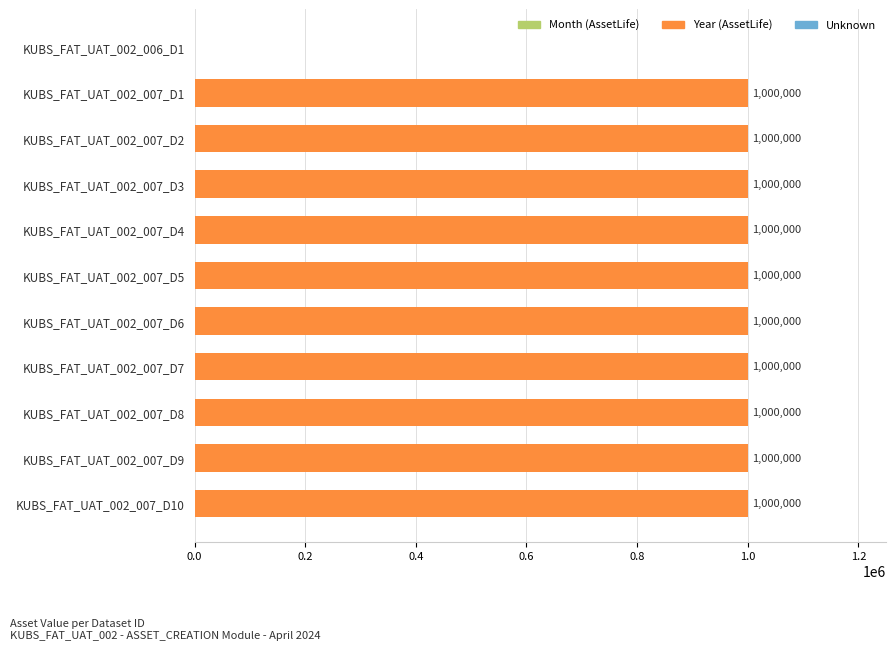

Is it true that the value at KUBS_FAT_UAT_002_007_D10 is 1000000?

True